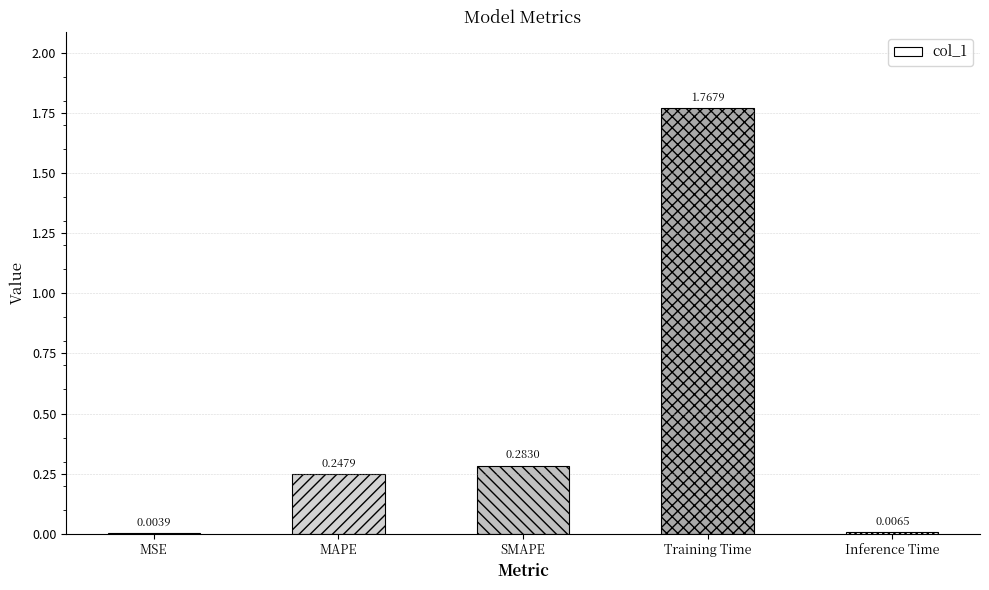

At which category does the chart reach its peak across all series?

Training Time